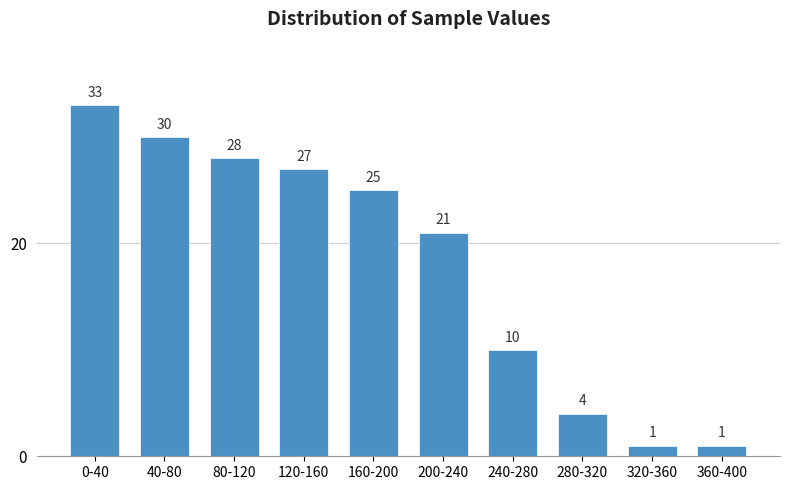

Reading right to left, what are all the values shown in this chart?

1	1	4	10	21	25	27	28	30	33